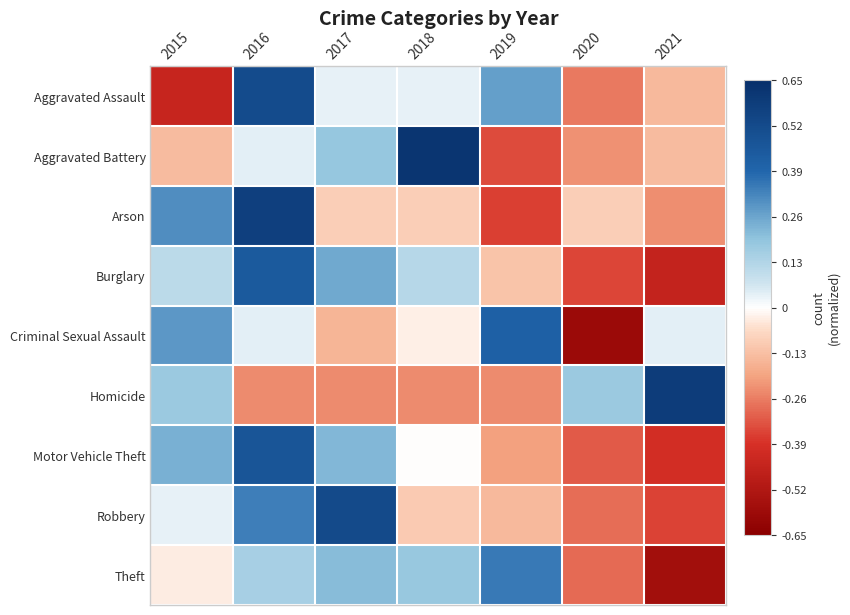

Reading left to right, list all the values displayed in this chart.

Aggravated Assault: 2015=-0.4	2016=0.5	2017=0.0	2018=0.0	2019=0.3	2020=-0.3	2021=-0.1
Aggravated Battery: 2015=-0.1	2016=0.0	2017=0.2	2018=0.6	2019=-0.3	2020=-0.2	2021=-0.1
Arson: 2015=0.3	2016=0.6	2017=-0.1	2018=-0.1	2019=-0.4	2020=-0.1	2021=-0.2
Burglary: 2015=0.1	2016=0.4	2017=0.2	2018=0.1	2019=-0.1	2020=-0.4	2021=-0.5
Criminal Sexual Assault: 2015=0.3	2016=0.0	2017=-0.2	2018=-0.0	2019=0.4	2020=-0.6	2021=0.0
Homicide: 2015=0.2	2016=-0.2	2017=-0.2	2018=-0.2	2019=-0.2	2020=0.2	2021=0.6
Motor Vehicle Theft: 2015=0.2	2016=0.5	2017=0.2	2018=-0.0	2019=-0.2	2020=-0.3	2021=-0.4
Robbery: 2015=0.0	2016=0.3	2017=0.5	2018=-0.1	2019=-0.1	2020=-0.3	2021=-0.4
Theft: 2015=-0.0	2016=0.1	2017=0.2	2018=0.2	2019=0.3	2020=-0.3	2021=-0.6